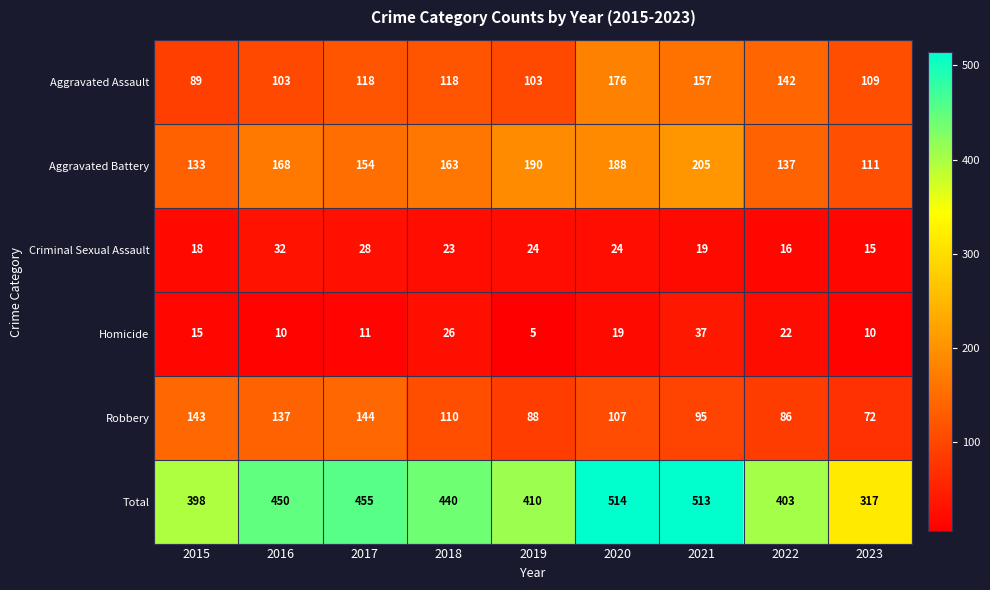

Between 2016 and 2017, which series saw the biggest shift?

Aggravated Assault